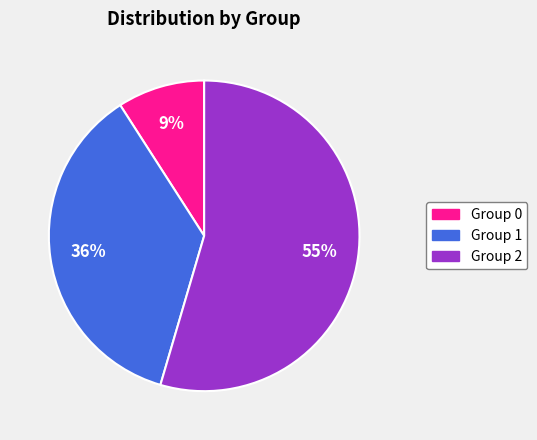

Does any single category account for the majority?

Yes